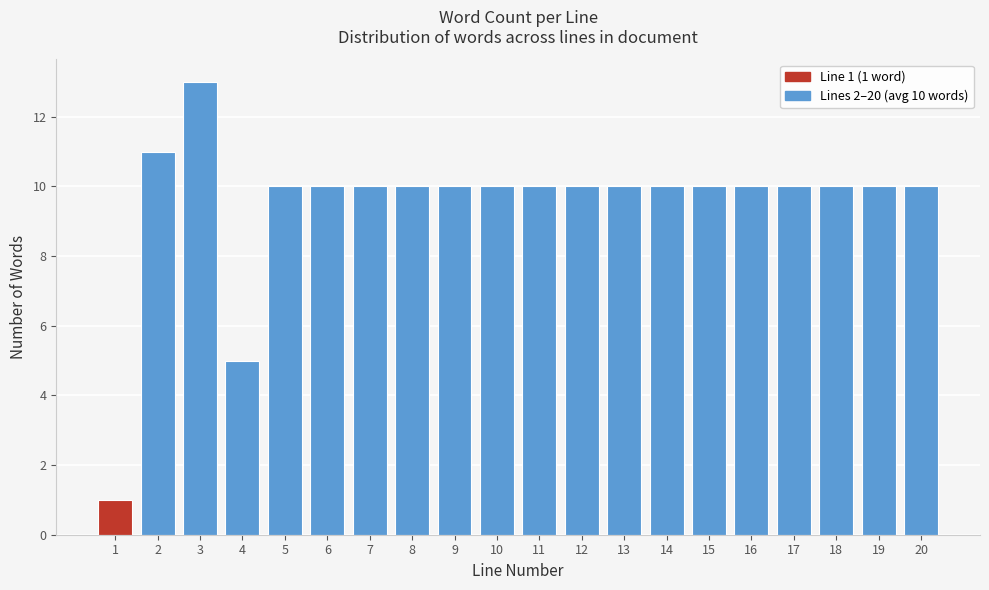

Reading left to right, what are all the values shown in this chart?

1=1	2=11	3=13	4=5	5=10	6=10	7=10	8=10	9=10	10=10	11=10	12=10	13=10	14=10	15=10	16=10	17=10	18=10	19=10	20=10